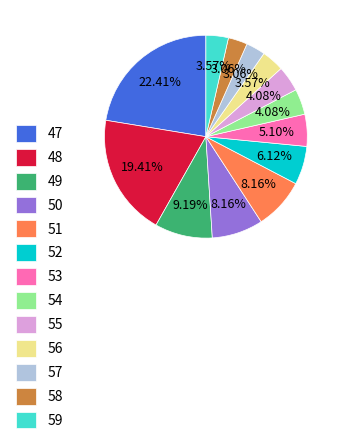

To the nearest percent, what portion does 50 represent?

8%